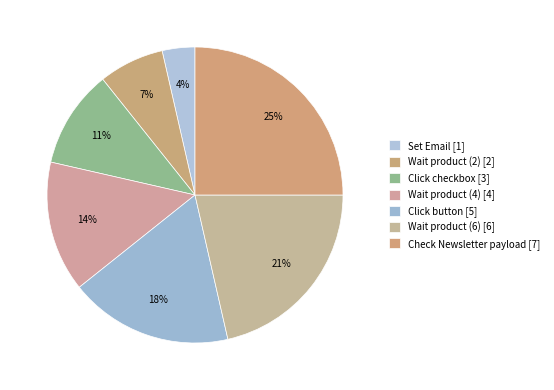

Is there a majority slice in this chart?

No